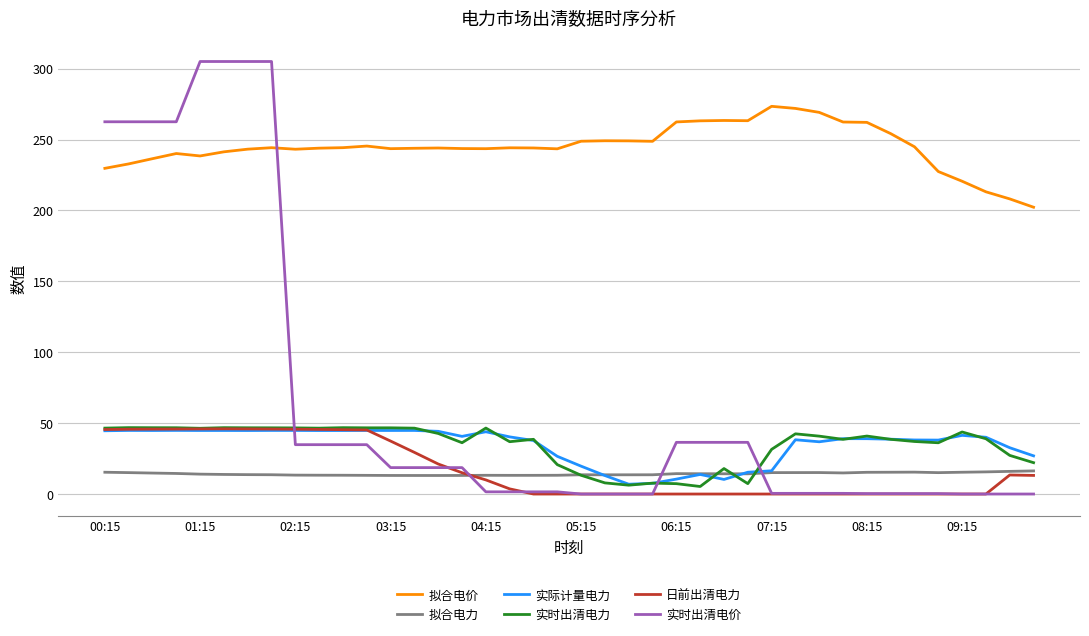

Which series has the widest spread of values?

实时出清电价